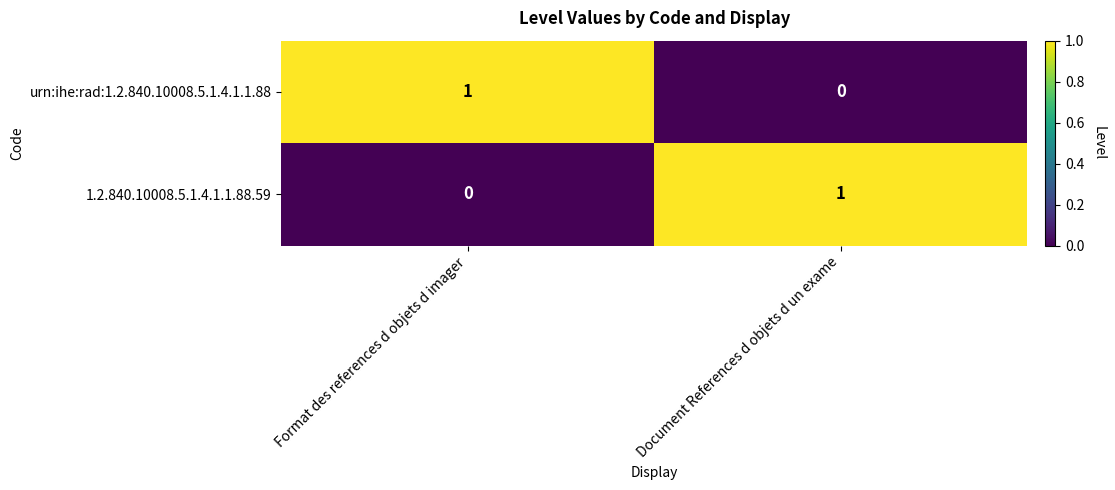

At Format des references d objets d imager, list the series in order from largest to smallest.

urn:ihe:rad:1.2.840.10008.5.1.4.1.1.88, 1.2.840.10008.5.1.4.1.1.88.59